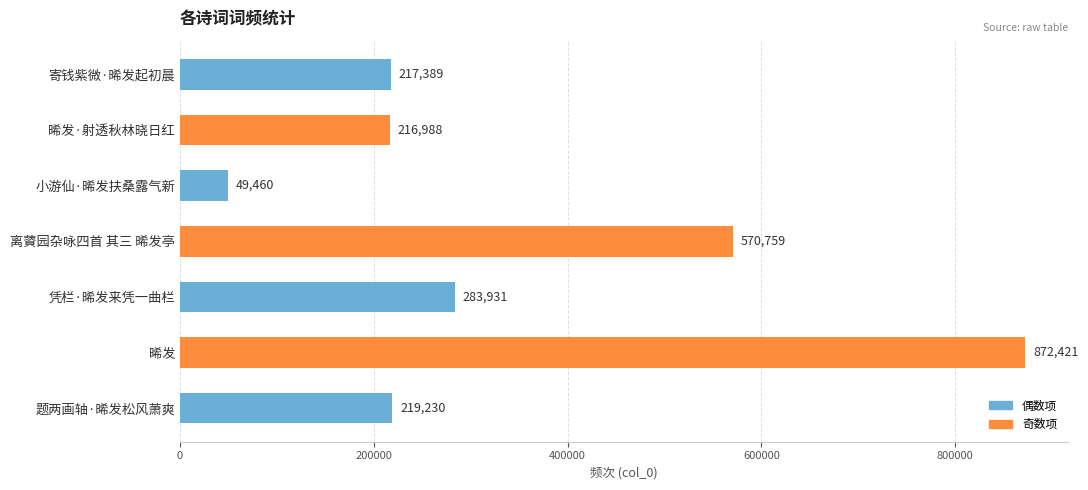

Does the chart contain stacked bars?

No